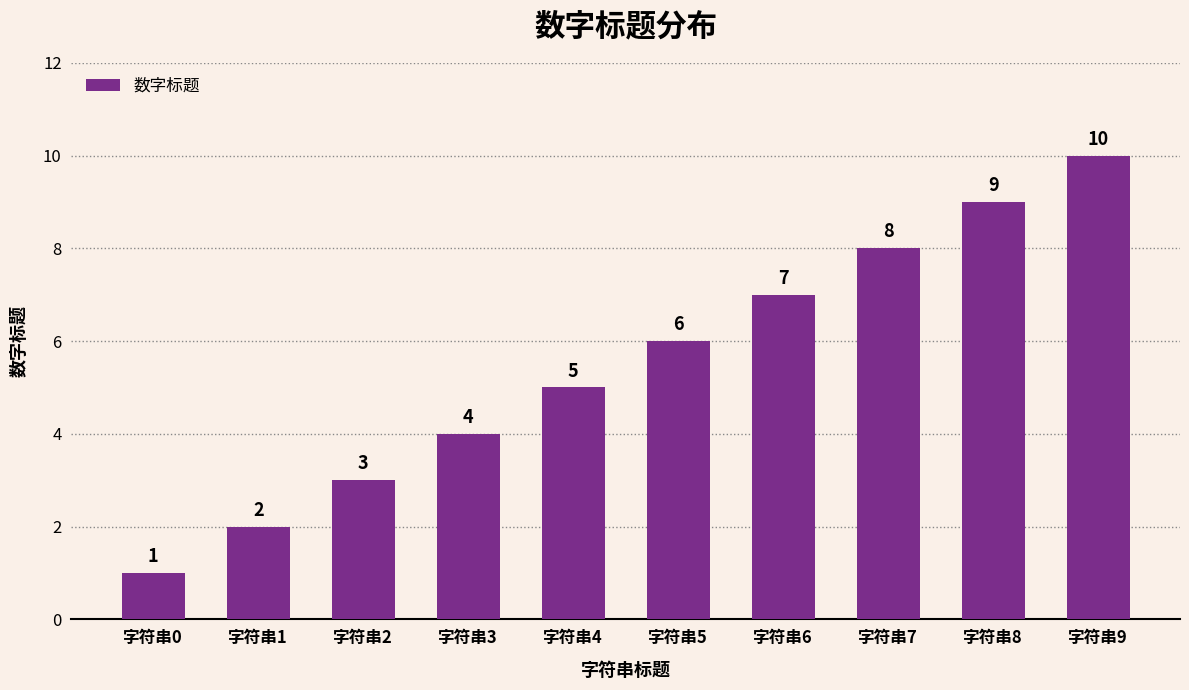

Which label corresponds to the largest value in the chart?

字符串9